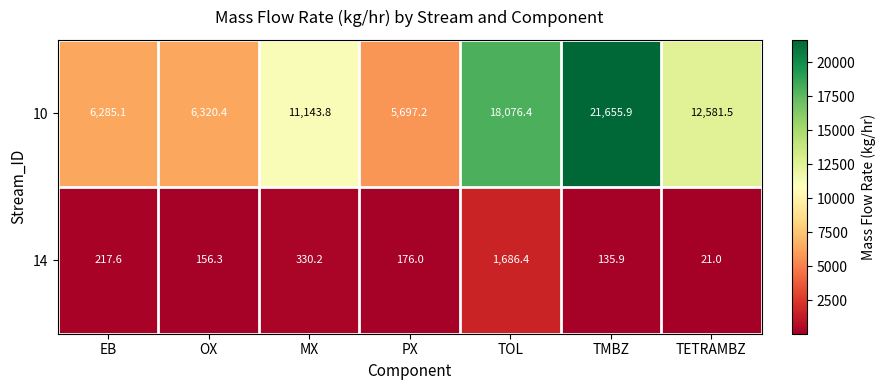

What is the difference between the maximum and minimum values in the 14 series?

1665.4